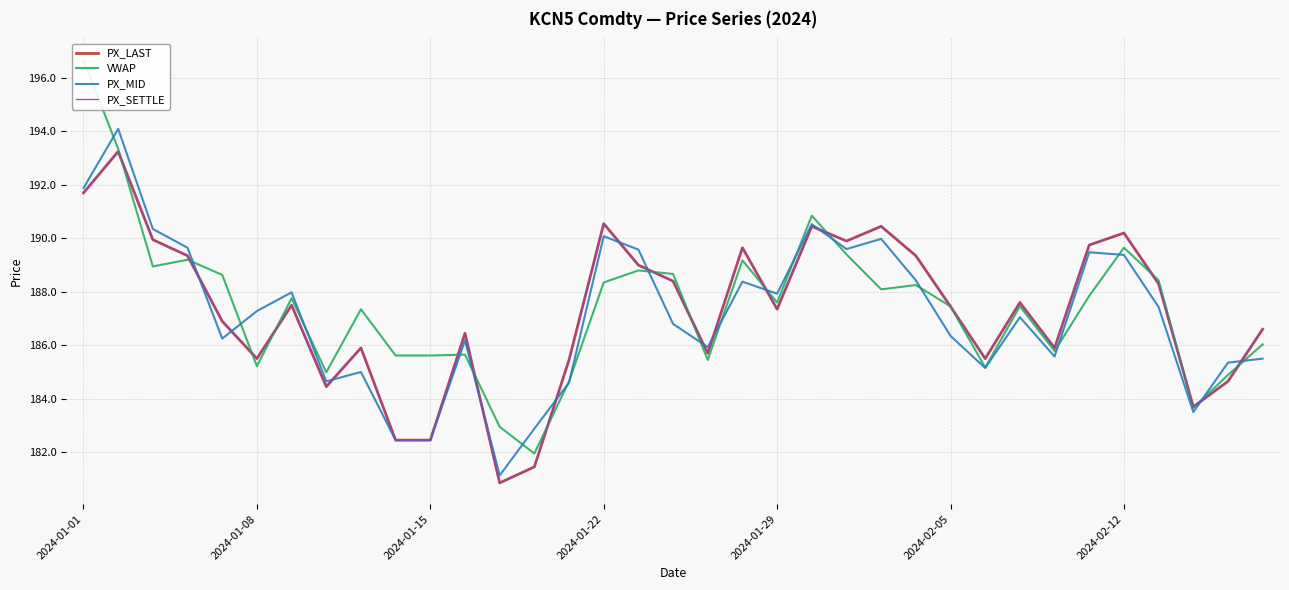

Rank the series by their maximum value, from highest to lowest.

VWAP, PX_MID, PX_LAST, PX_SETTLE